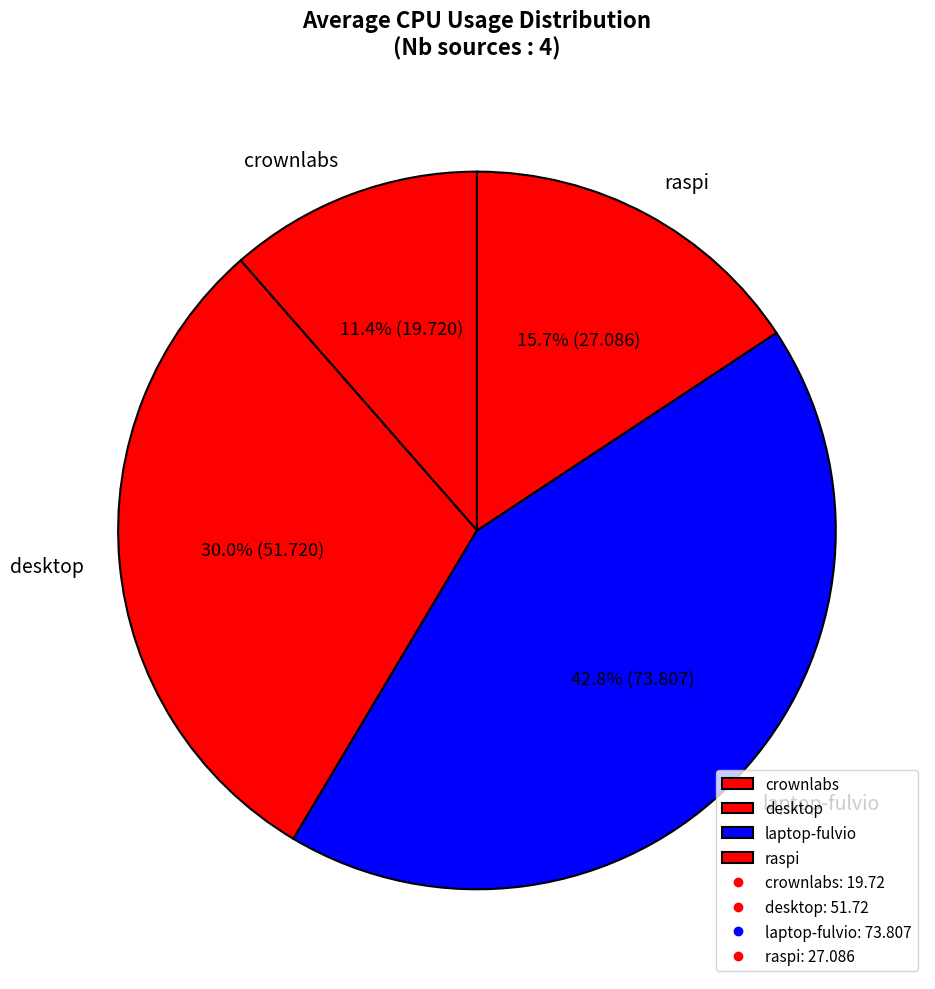

What percentage is the laptop-fulvio slice, to the nearest percent?

43%